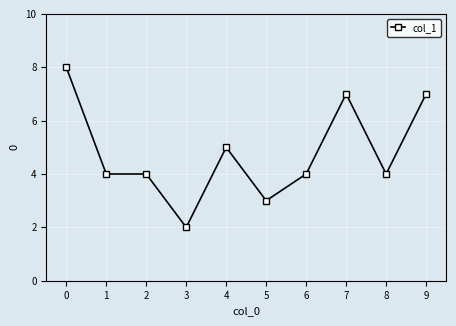

Does the chart have visible grid lines?

Yes